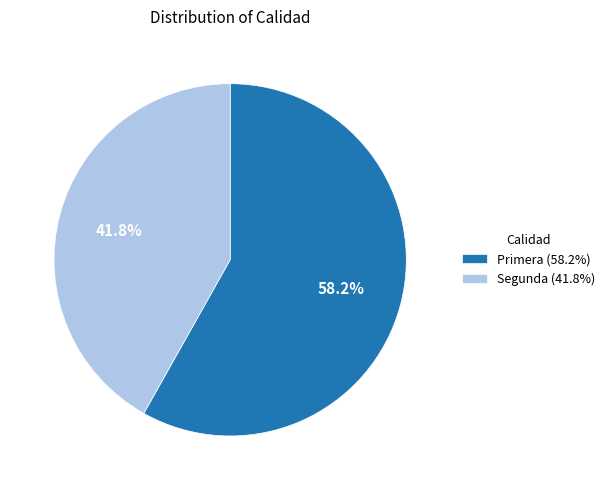

Is there any slice that represents more than half of the pie?

Yes